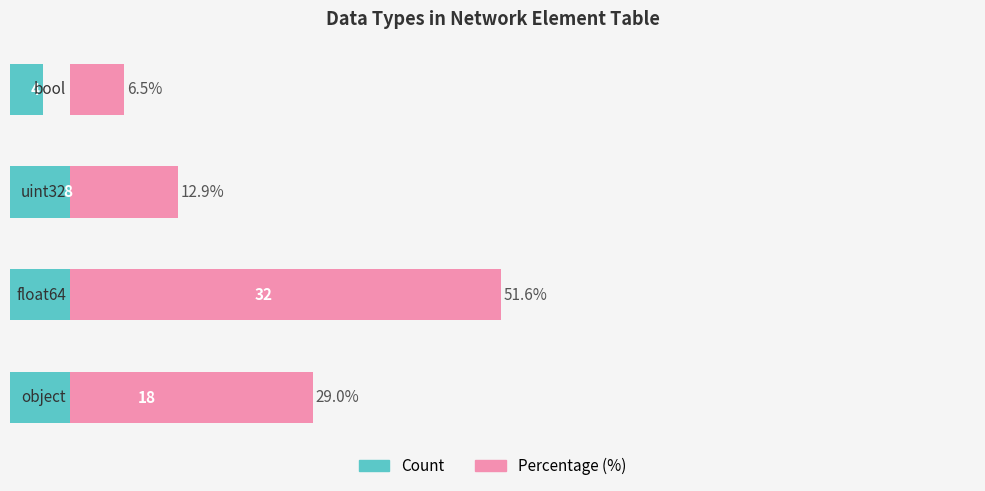

Read the Count value at 0.

18.0